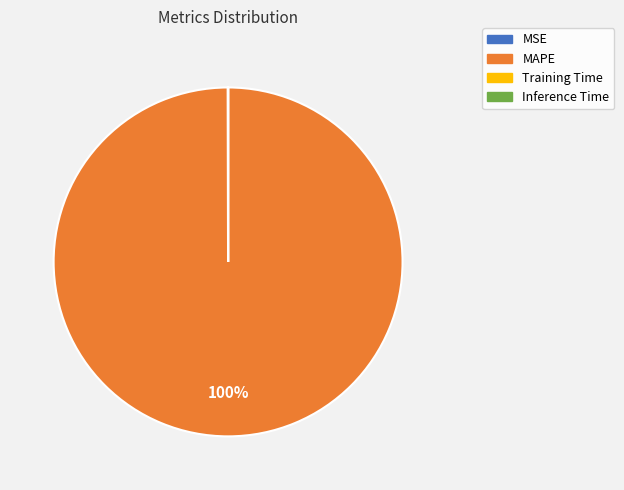

To the nearest percent, what is the average slice percentage?

25%